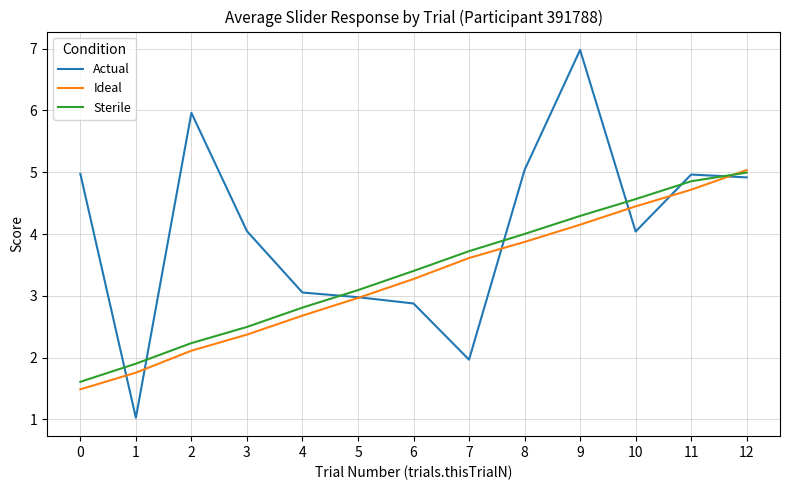

The Ideal series shows 2.2 at 12. True or false?

False